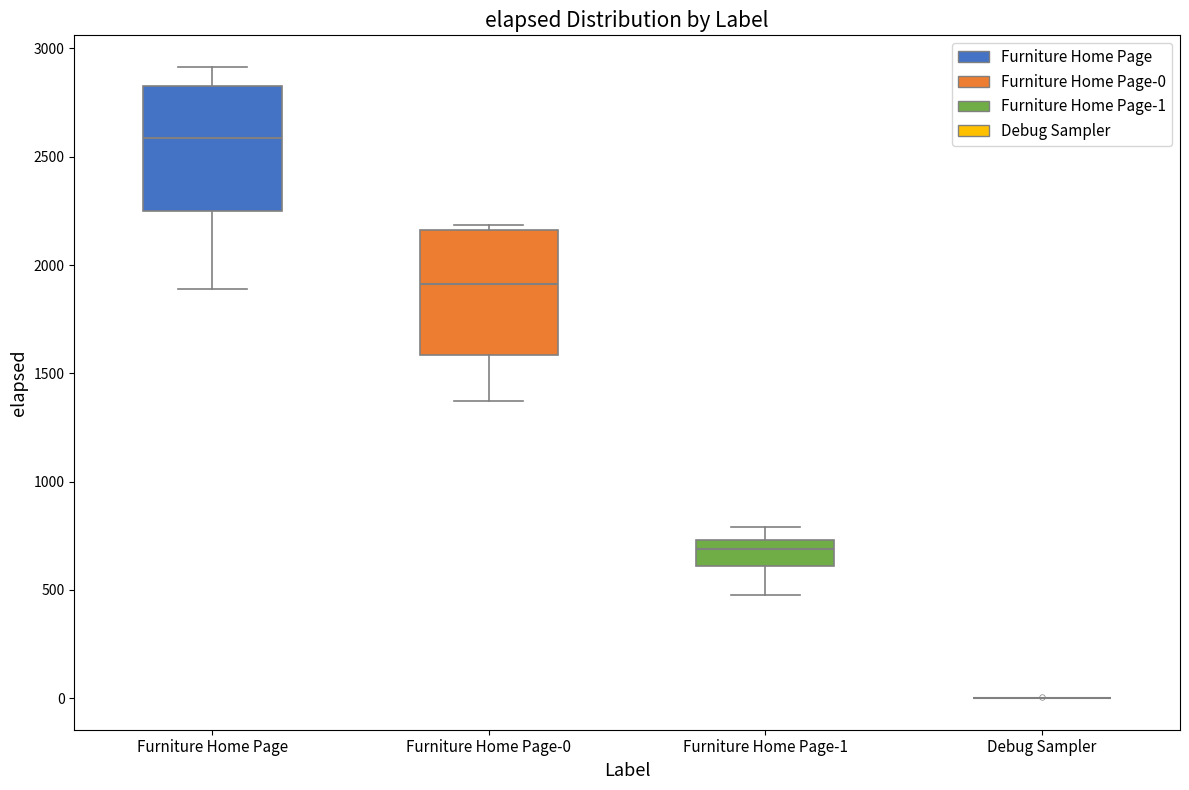

Reading left to right, transcribe this box plot: for each box, give where its median line is, the range the box spans, and where its two whiskers end, as read against the y-axis. The values are not printed on the chart, so give them approximately, as read against the axis.

Furniture Home Page: median 2600, box 2250 to 2850, whiskers 1900 to 2900
Furniture Home Page-0: median 1900, box 1600 to 2150, whiskers 1350 to 2200
Furniture Home Page-1: median 700, box 600 to 750, whiskers 500 to 800
Debug Sampler: box collapsed to a line at 0, whiskers 0 to 0